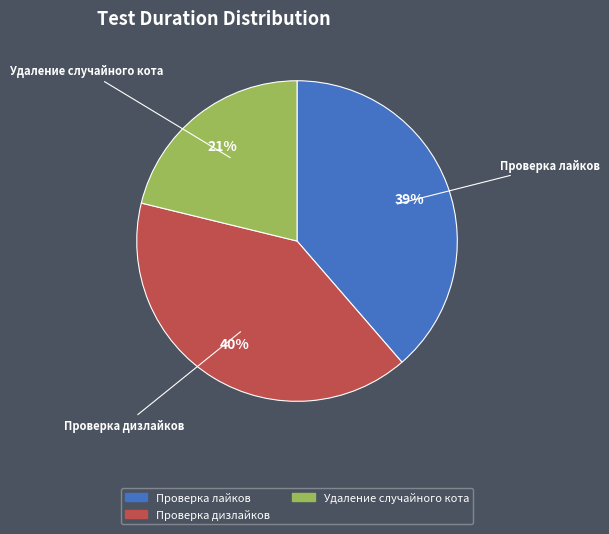

Do Удаление случайного кота and Проверка лайков together represent more than half of the pie?

Yes